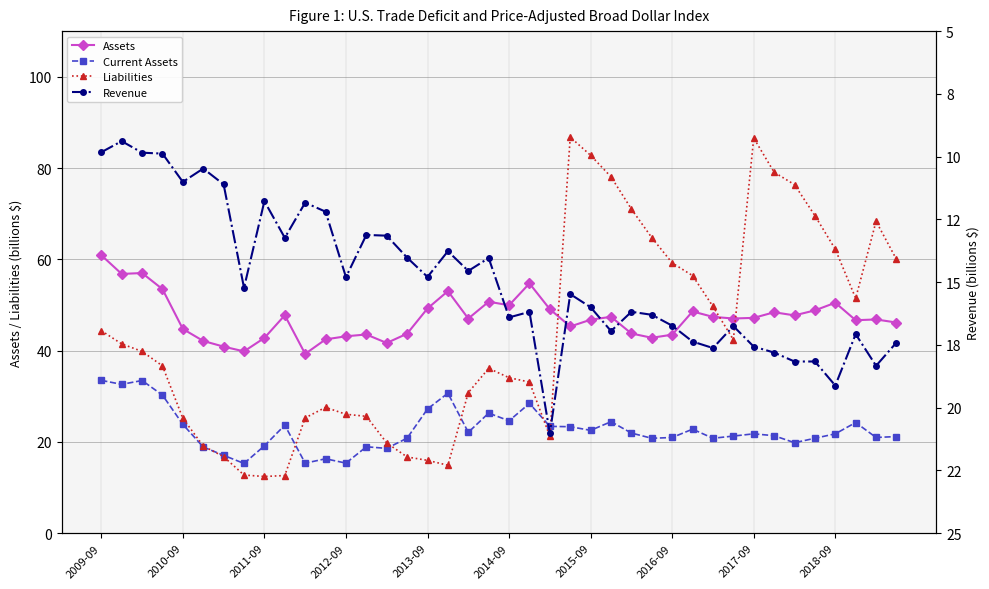

In Liabilities, how many points are higher than both neighbors (excluding endpoints)?

5